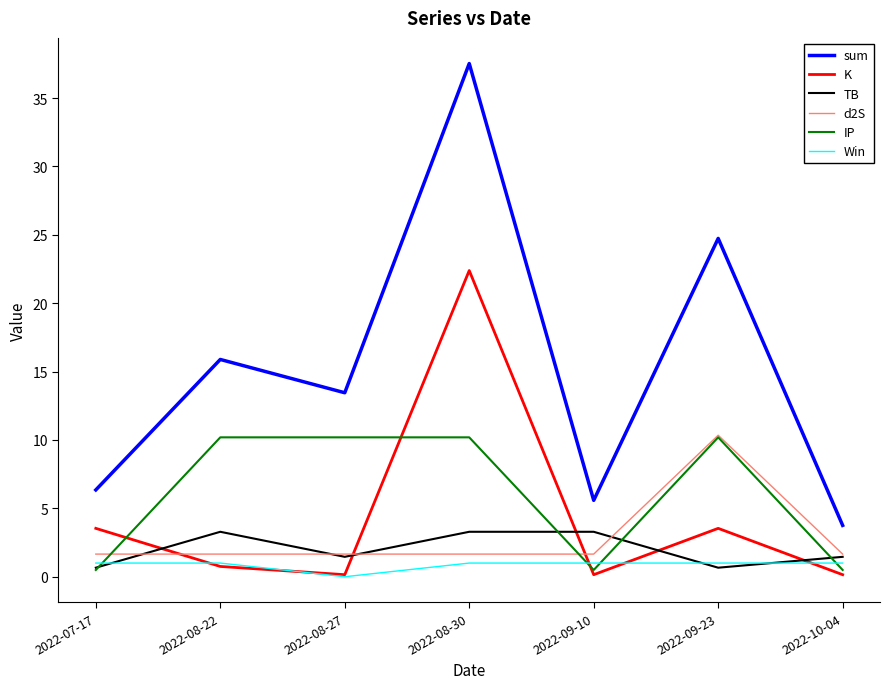

Which category has the lowest value in the Win series?

2022-08-27